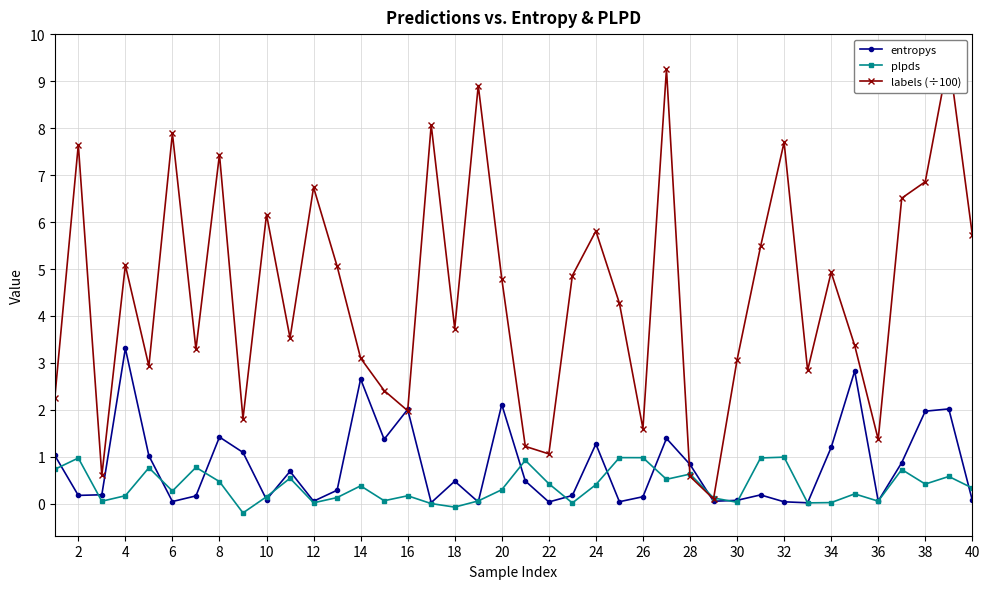

The entropys series shows 3.7 at 20. True or false?

False